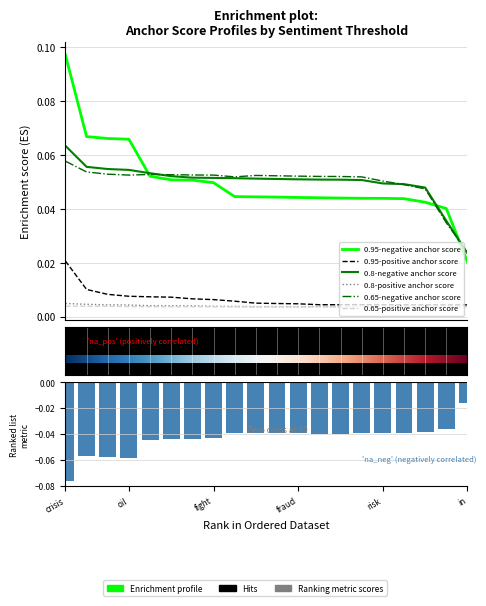

What are all the series names shown in the legend?

0.95-negative anchor score, 0.95-positive anchor score, 0.8-negative anchor score, 0.8-positive anchor score, 0.65-negative anchor score, 0.65-positive anchor score